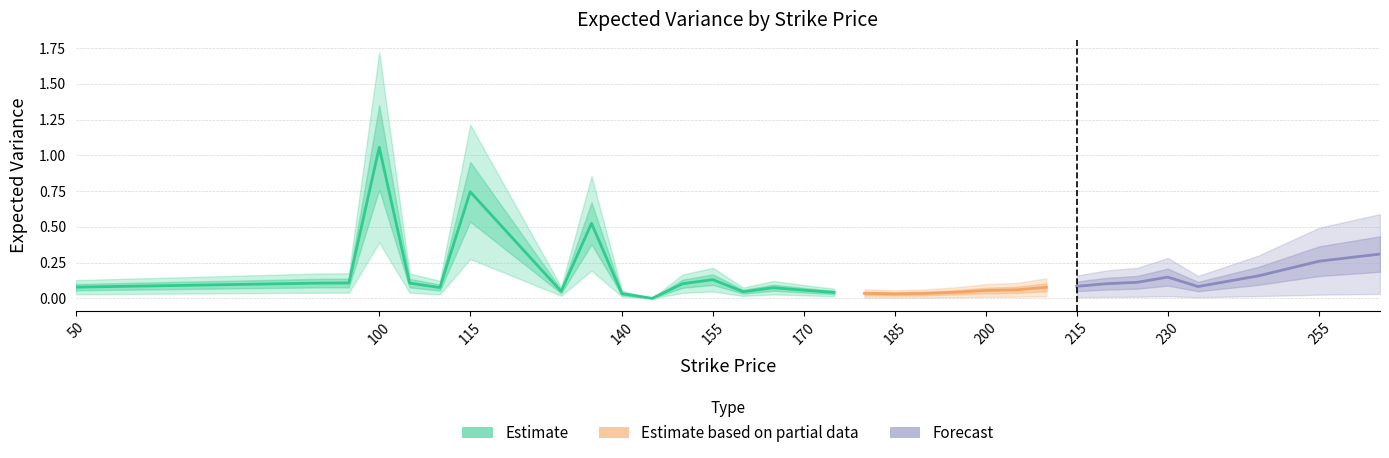

Which has a higher value, 180 or 205?

205